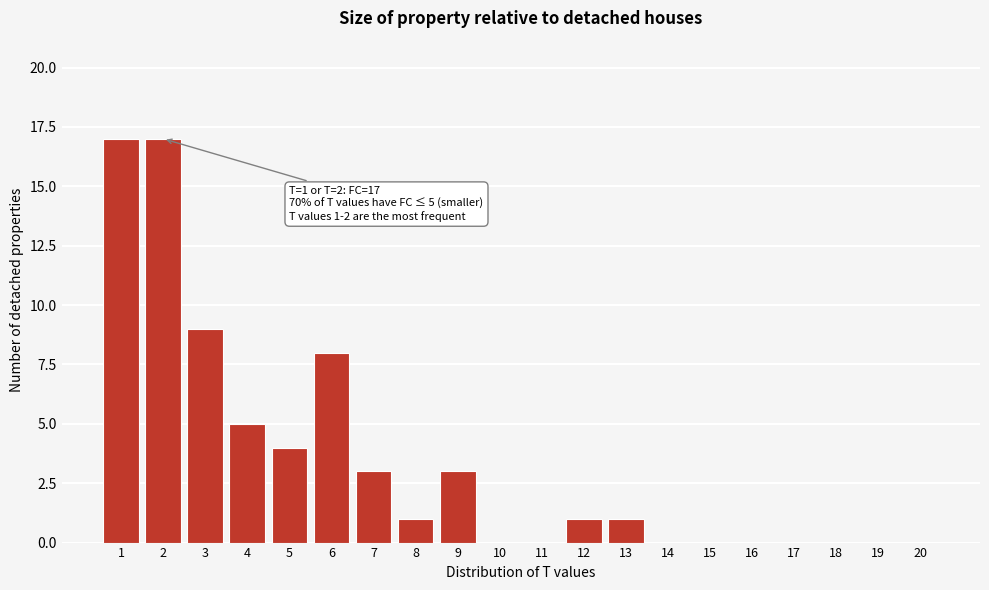

Reading left to right, list all the values displayed in this chart.

1=17	2=17	3=9	4=5	5=4	6=8	7=3	8=1	9=3	10=0	11=0	12=1	13=1	14=0	15=0	16=0	17=0	18=0	19=0	20=0